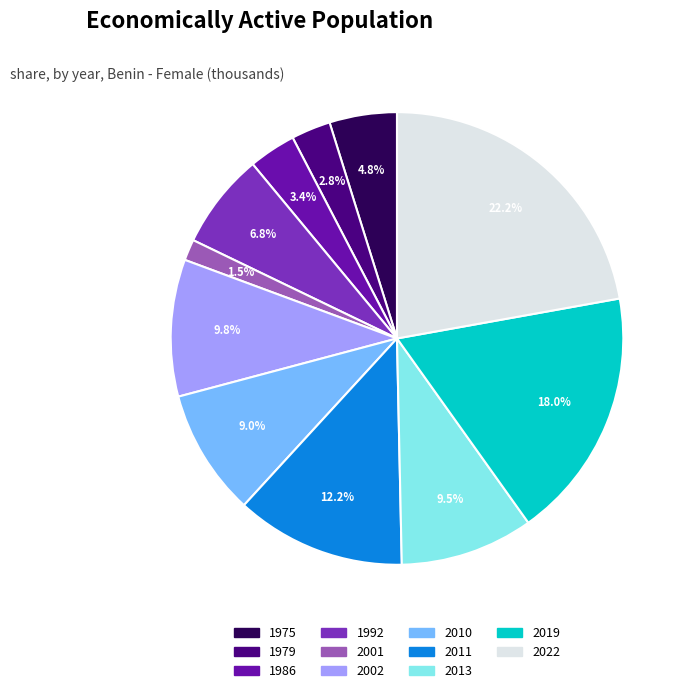

How many slices are in this pie chart?

11